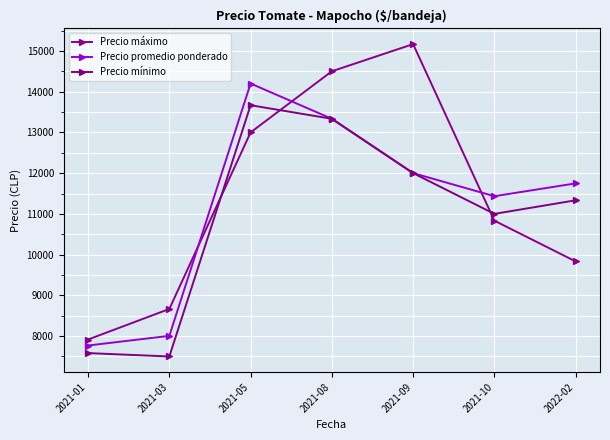

Between 2021-03 and 2021-08, which series saw the biggest shift?

Precio máximo